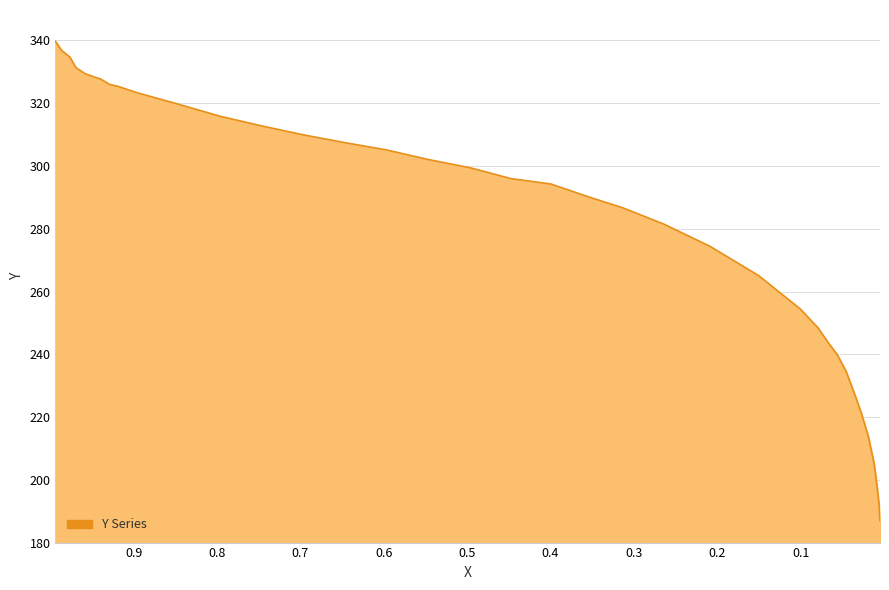

What is the smallest value displayed?

187.0